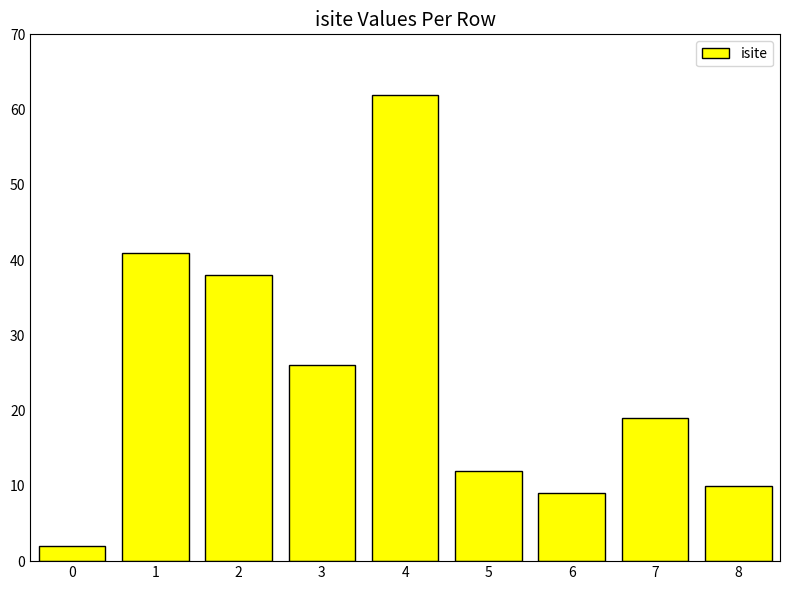

The chart shows a value of 38 at 2. True or false?

True